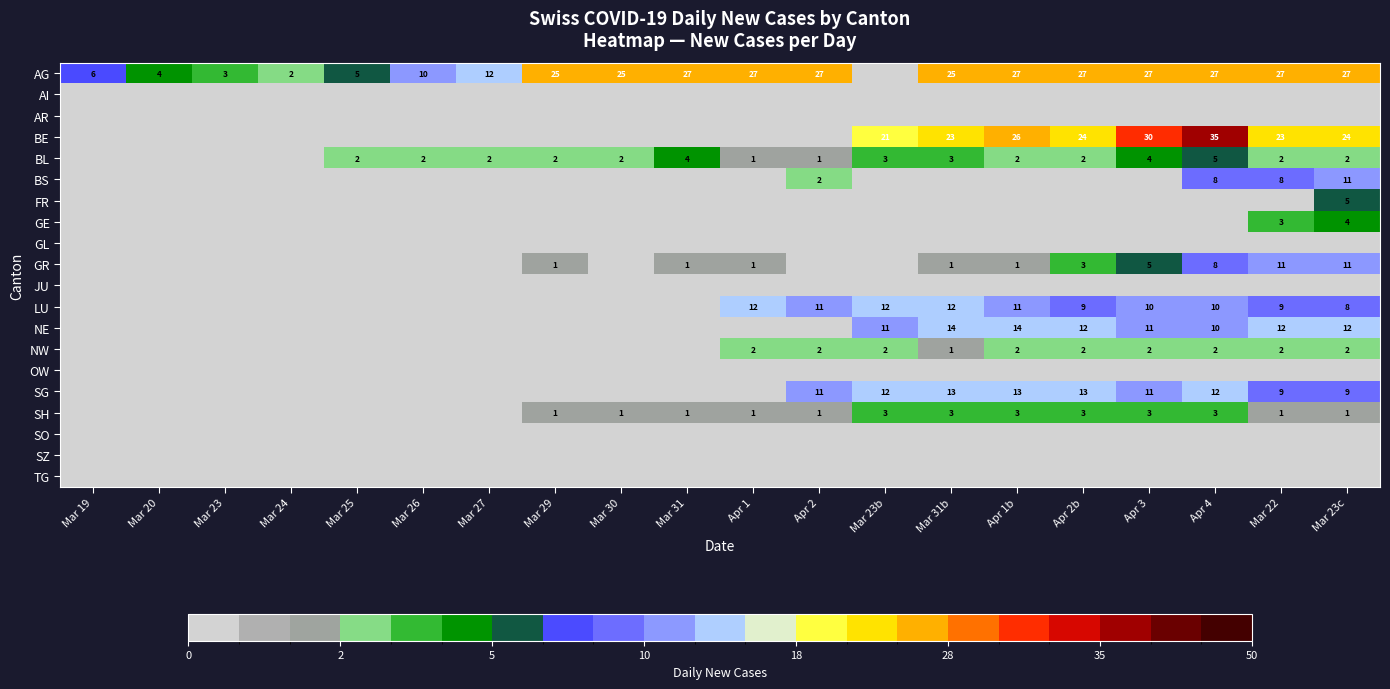

Is the value of BL at Apr 1b greater than the value of AG at Apr 3?

No